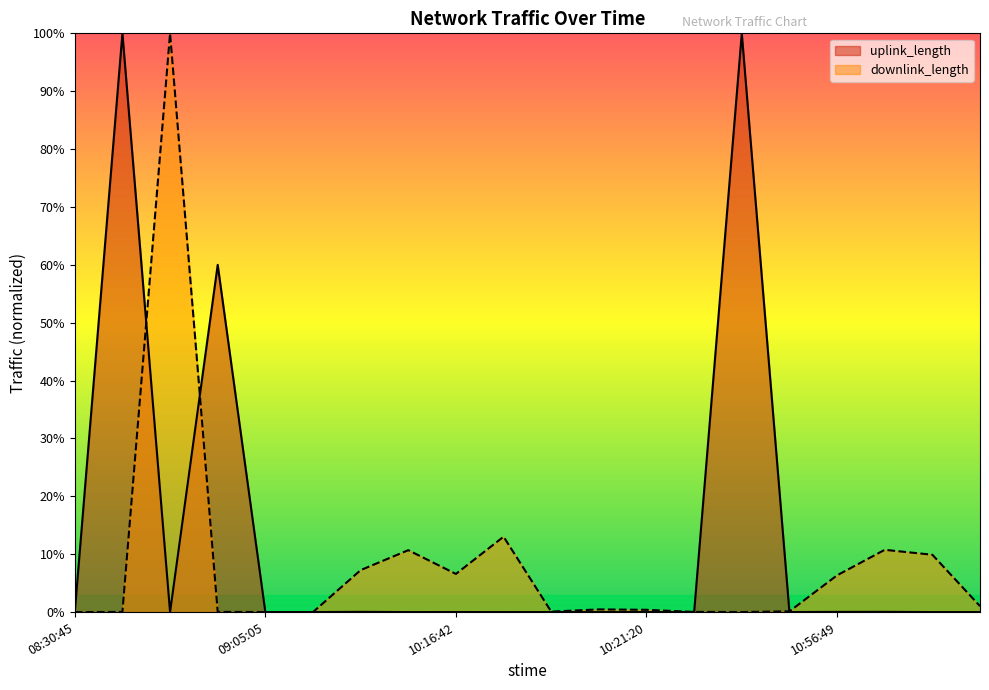

Which series has the largest total across all categories?

uplink_length